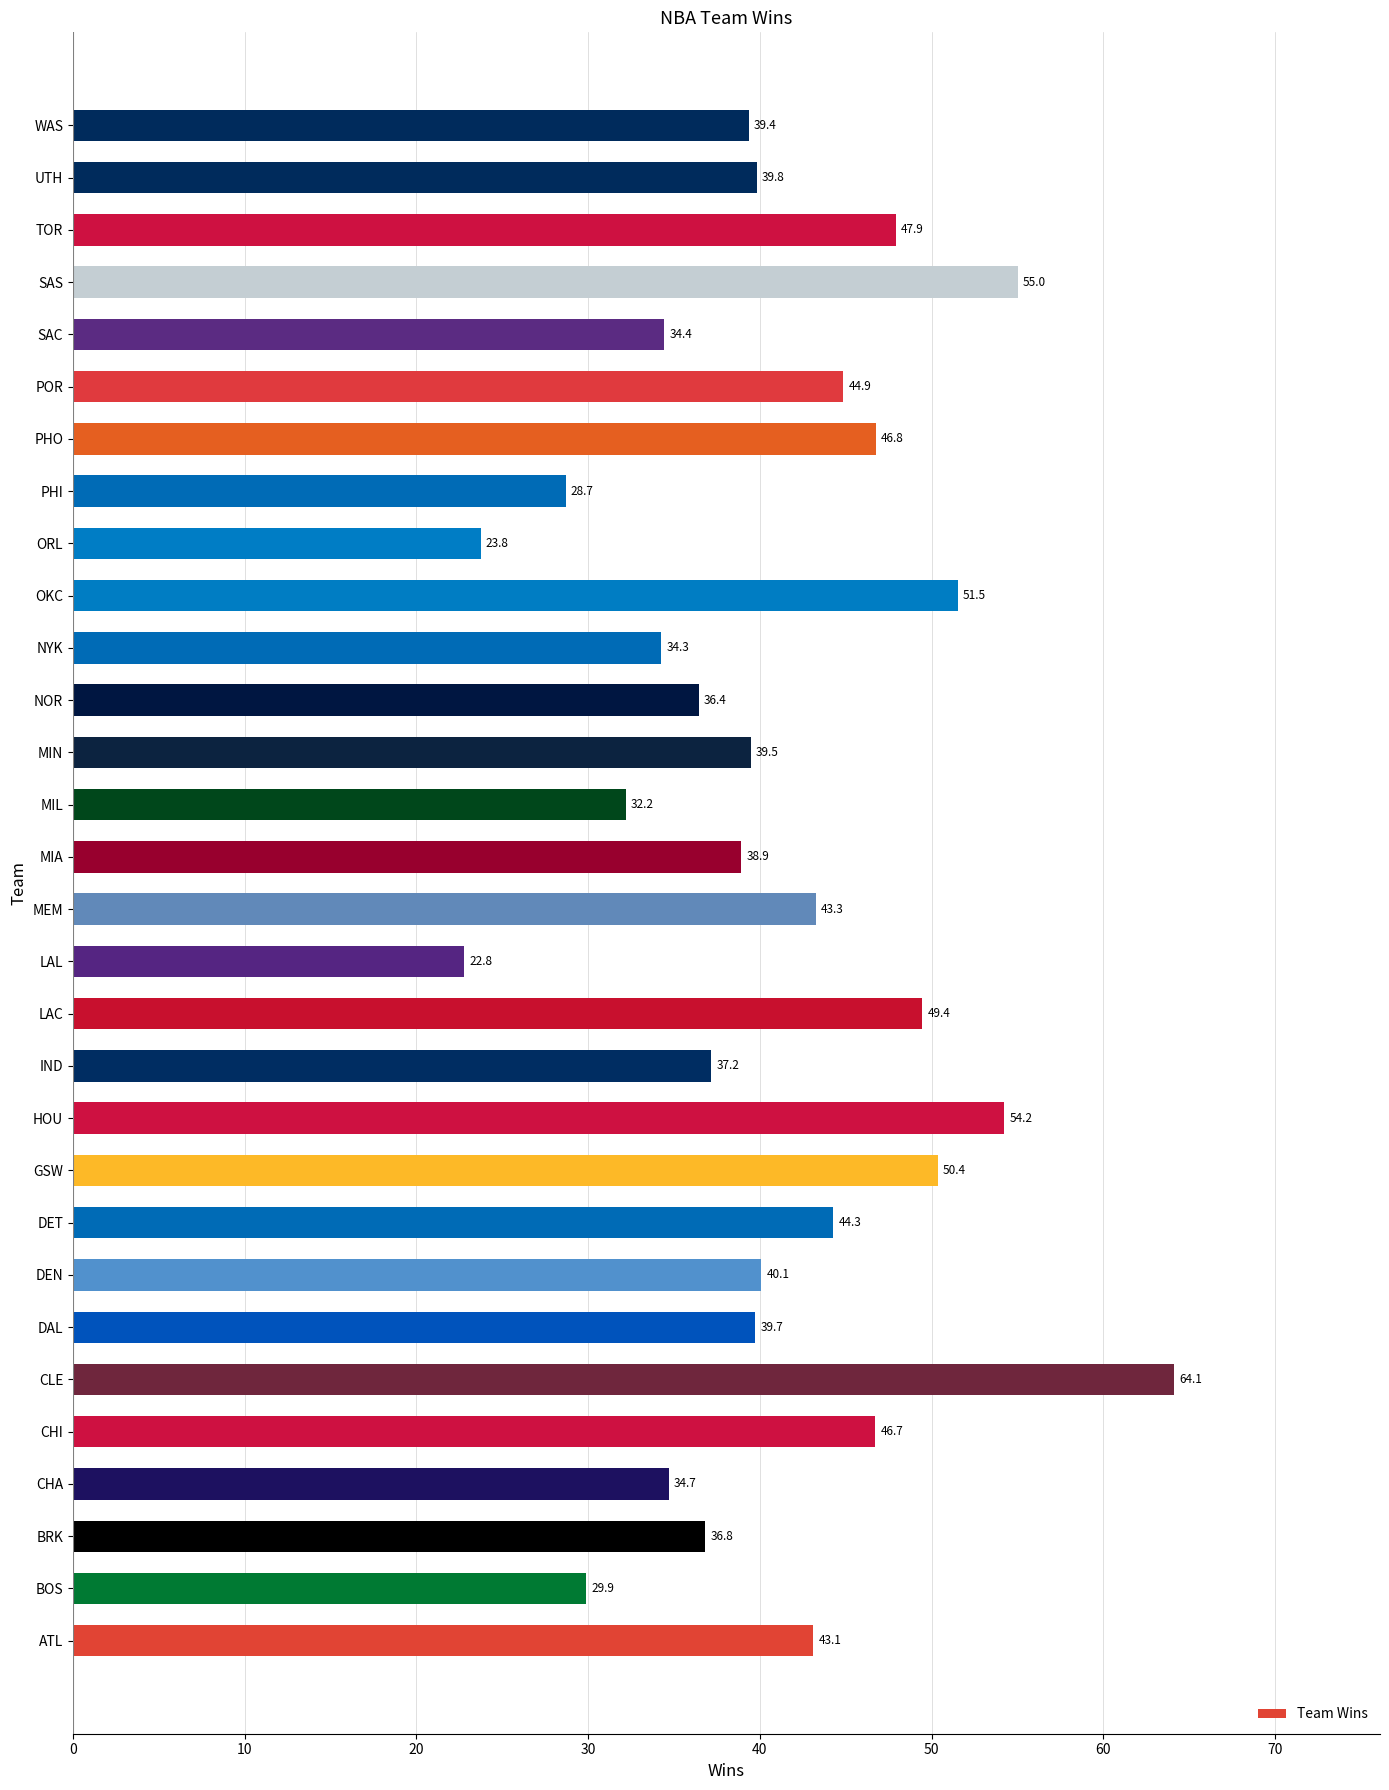

What is the change in value from CLE to HOU?

-9.9